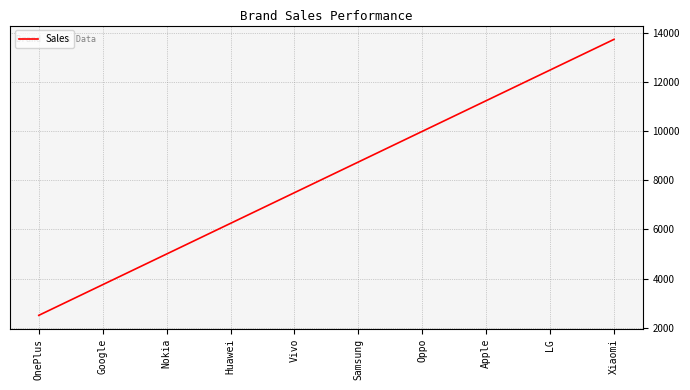

Reading left to right, transcribe all the data shown in this chart.

OnePlus=2500	Google=3750	Nokia=5000	Huawei=6250	Vivo=7500	Samsung=8750	Oppo=10000	Apple=11250	LG=12500	Xiaomi=13750